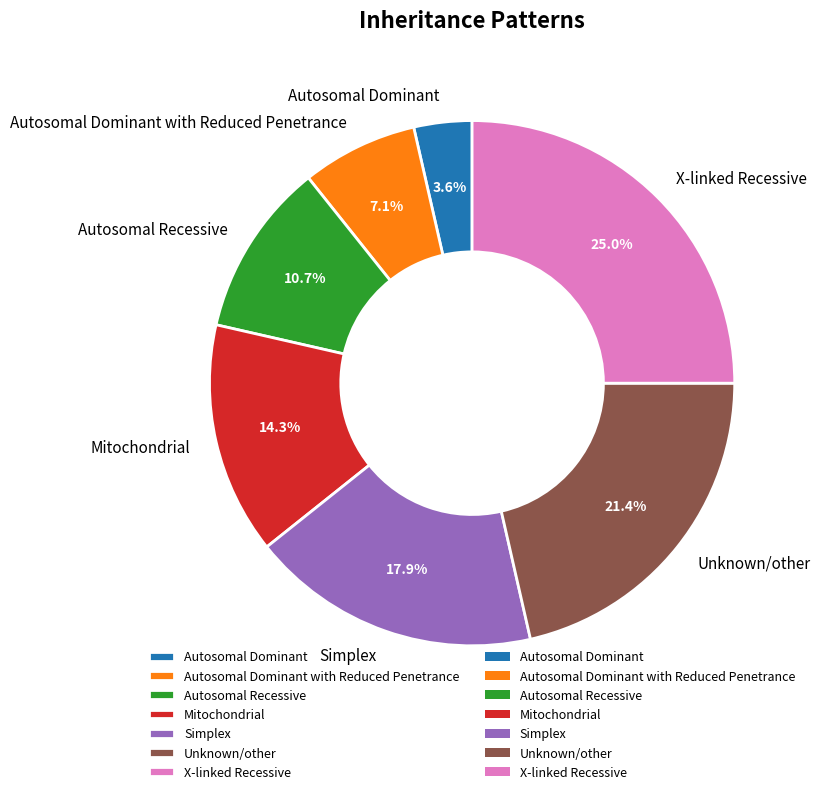

Rank the categories by value from lowest to highest.

Autosomal Dominant, Autosomal Dominant with Reduced Penetrance, Autosomal Recessive, Mitochondrial, Simplex, Unknown/other, X-linked Recessive